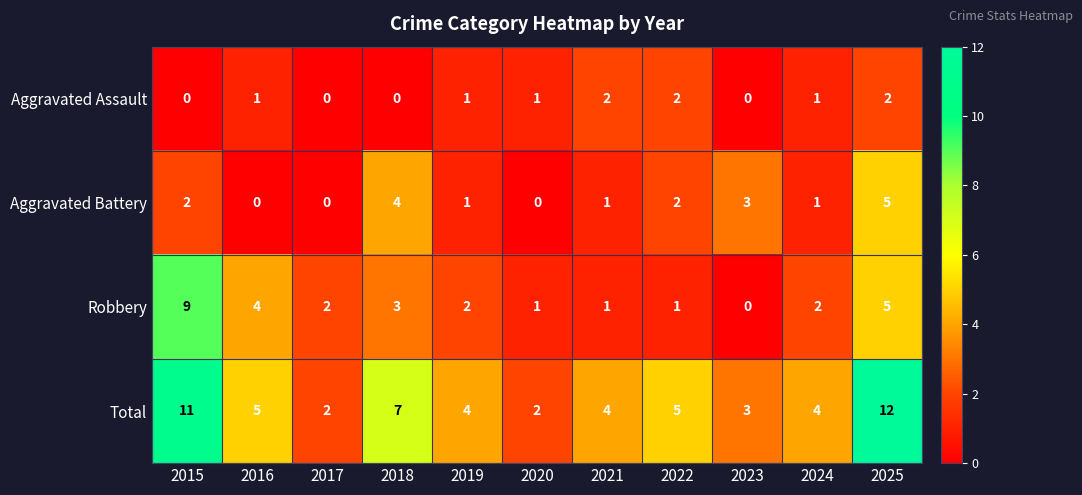

Which series has the widest spread of values?

Total